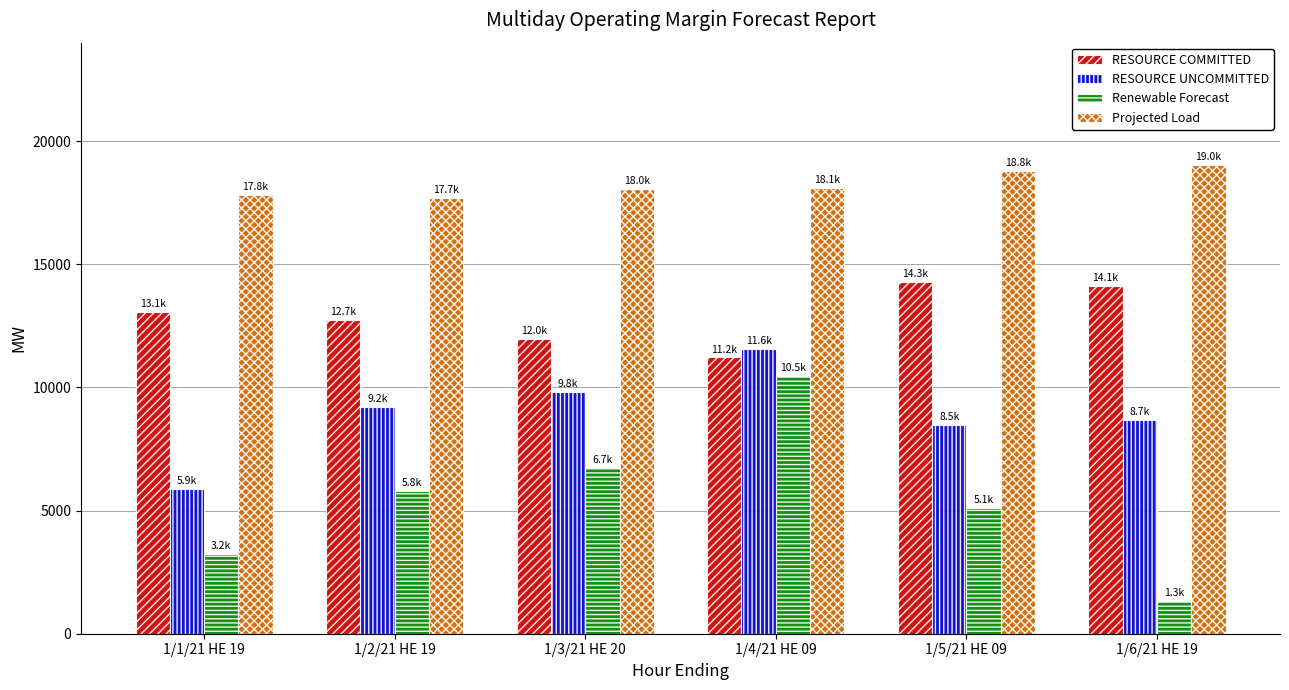

How many data points in RESOURCE COMMITTED are above 13071?

3